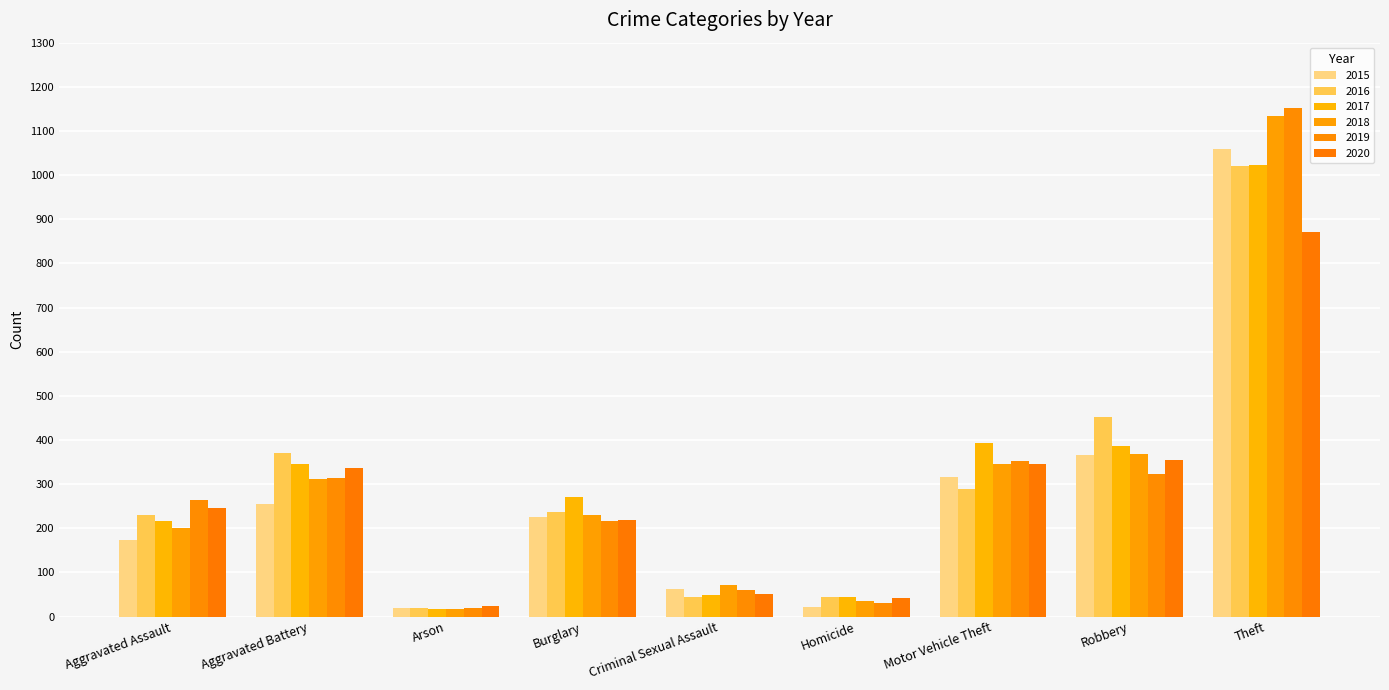

Are the bars horizontal?

No